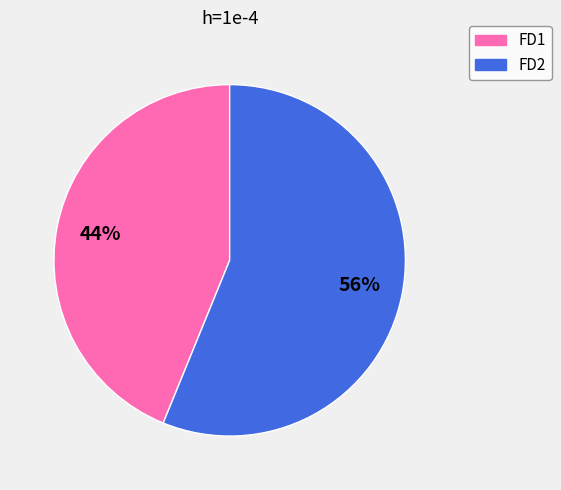

Combined, do FD1 and FD2 account for over 50%?

Yes